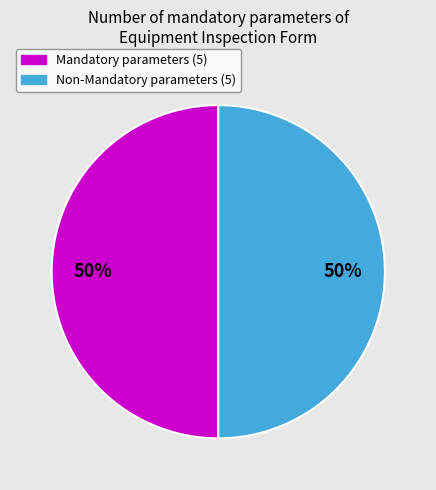

To the nearest percent, what is the average slice percentage?

50%